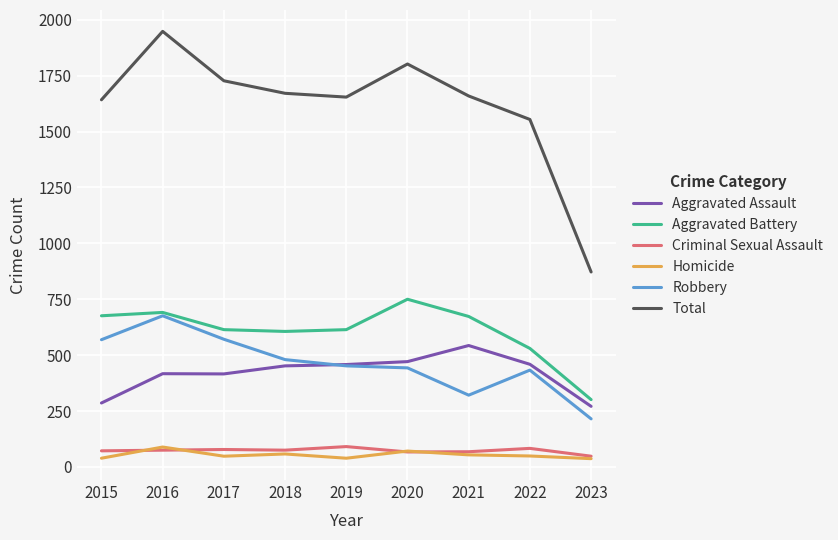

Which series has the widest spread of values?

Total